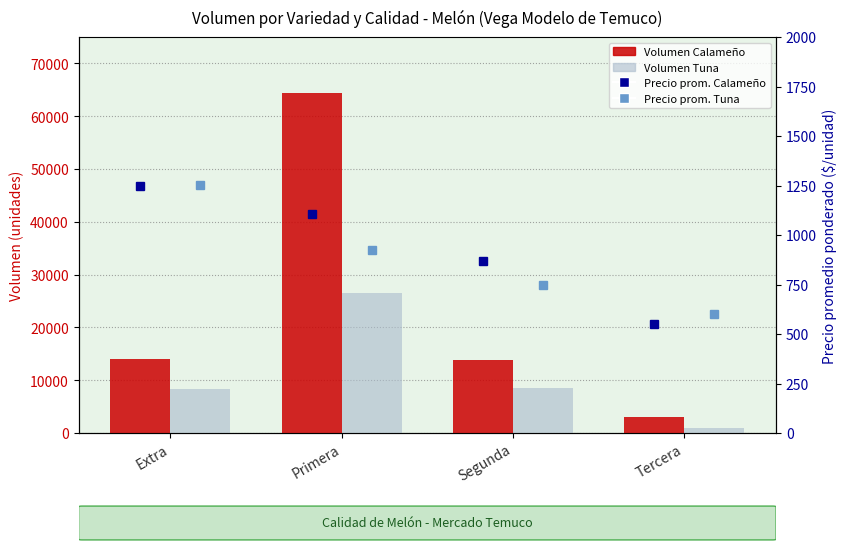

What is the greatest value displayed?

64430